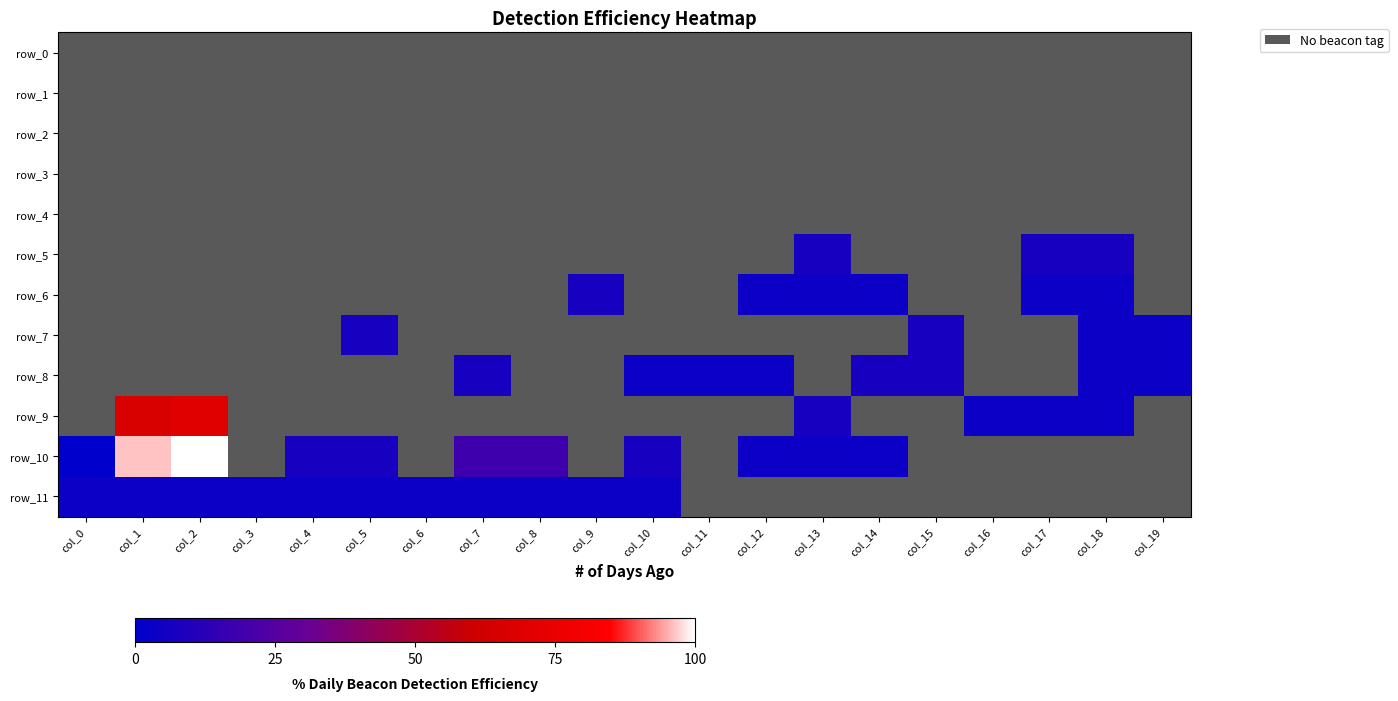

At which label does row_10 first exceed 2?

col_1